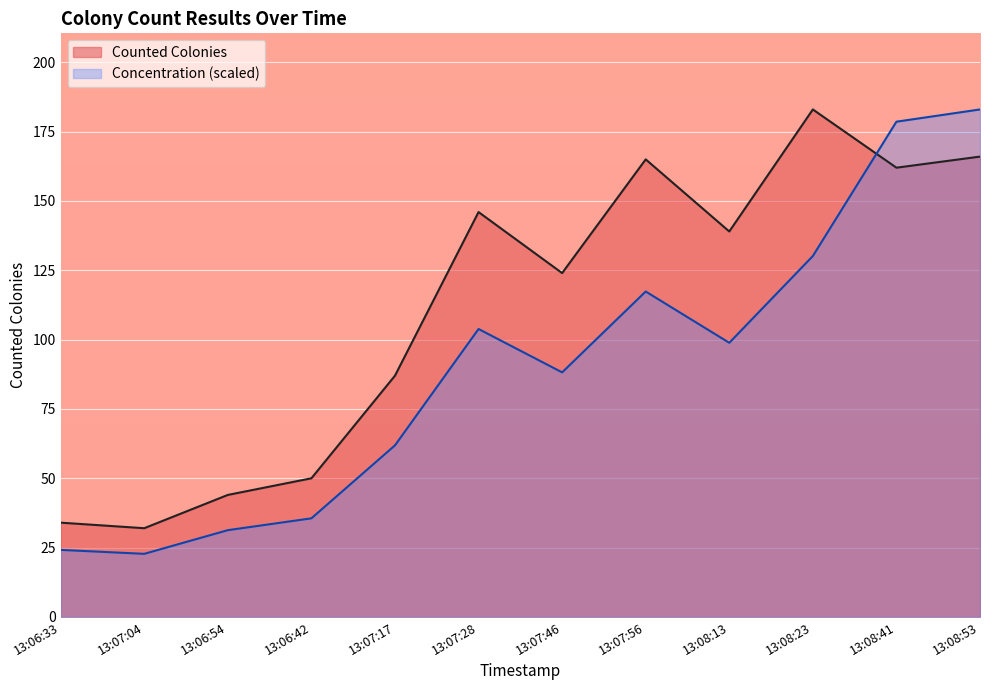

True or false: Concentration and Counted Colonies cross at least once.

True